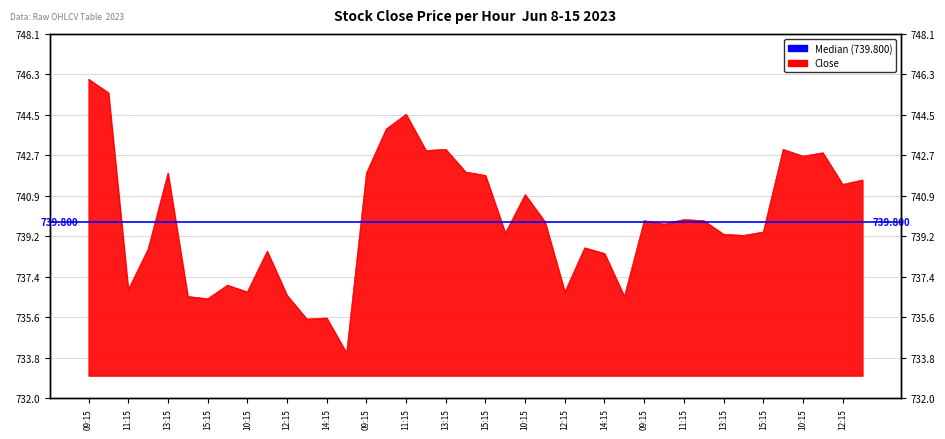

The chart shows a value of 741.8 at 15:15. True or false?

True